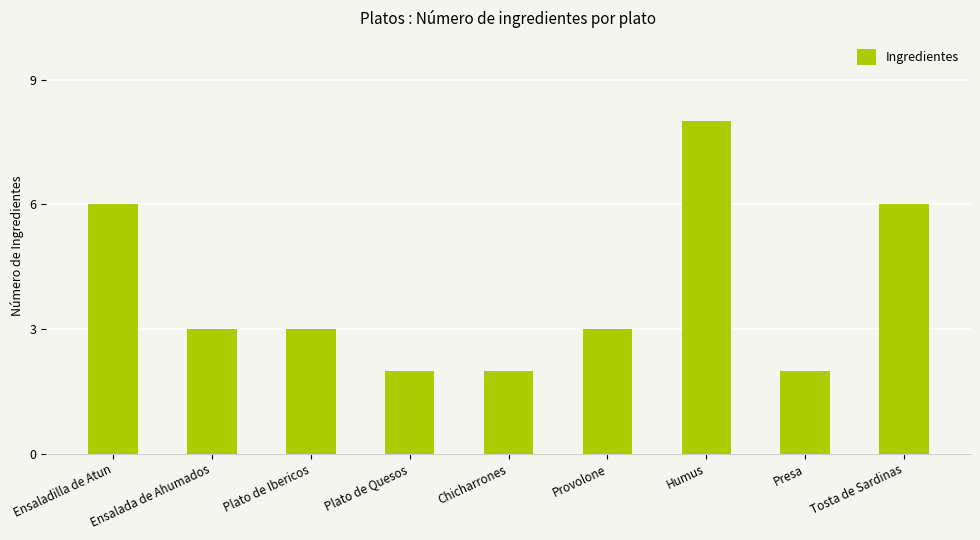

Reading left to right, list all the values displayed in this chart.

Ensaladilla de Atun=6	Ensalada de Ahumados=3	Plato de Ibericos=3	Plato de Quesos=2	Chicharrones=2	Provolone=3	Humus=8	Presa=2	Tosta de Sardinas=6